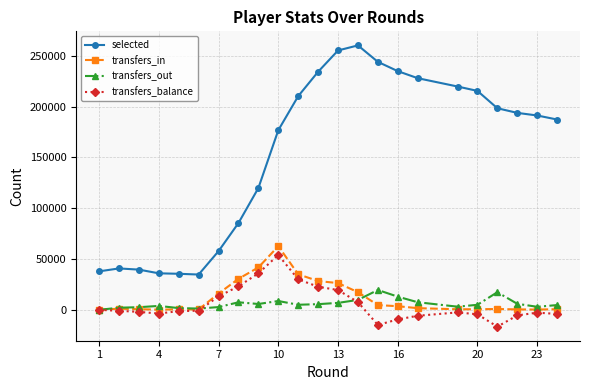

What is the lowest value of the selected series?

34740